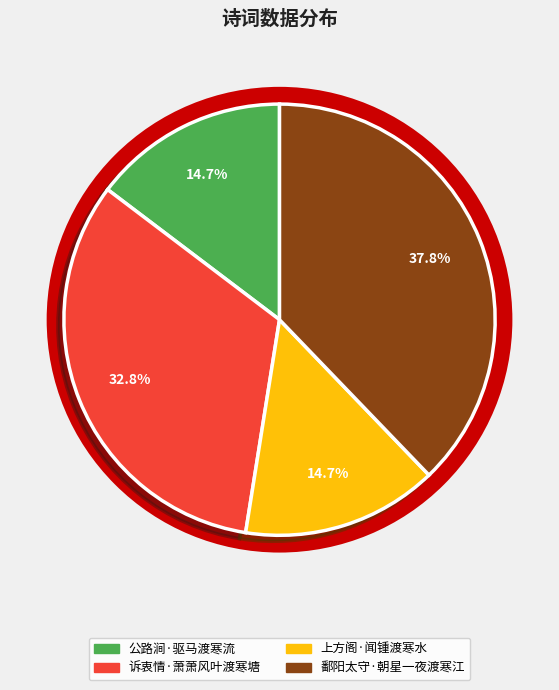

Which has a higher value, 上方阁·闻锺渡寒水 or 公路涧·驱马渡寒流?

上方阁·闻锺渡寒水